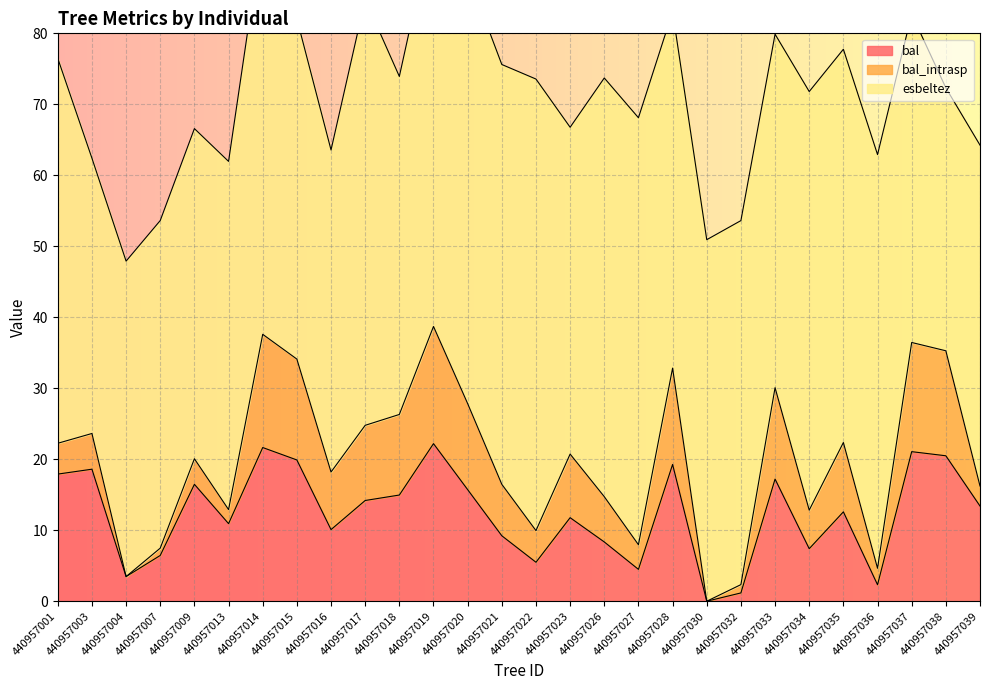

What is the highest value of the bal_intrasp series?

16.5